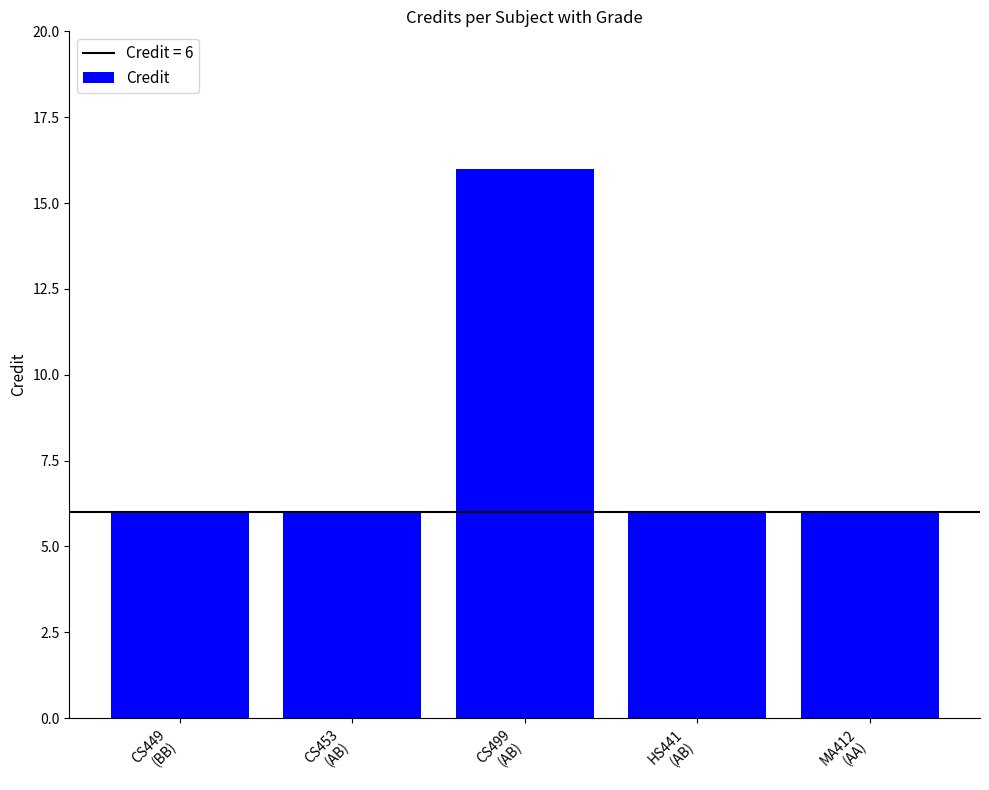

Which label corresponds to the largest value in the chart?

CS499
(AB)